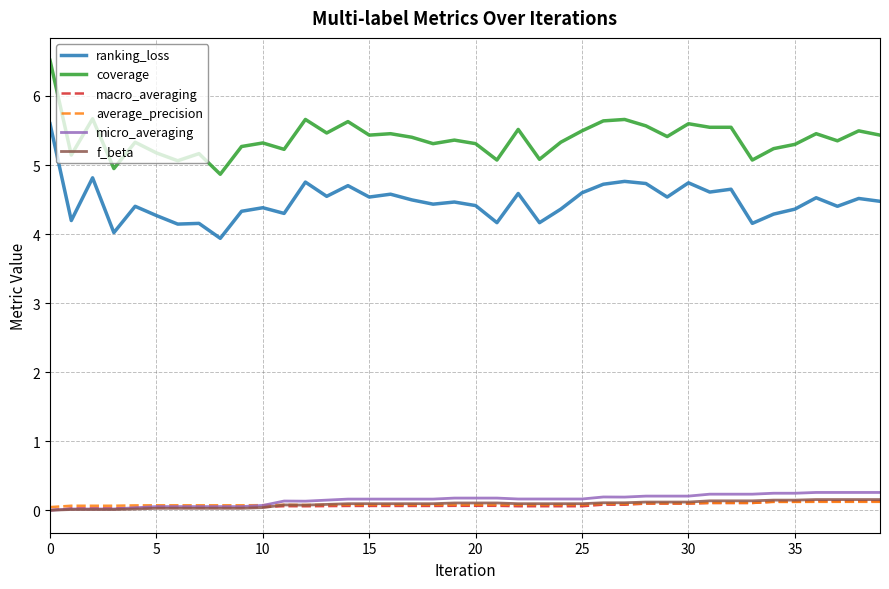

What is the lowest value of the ranking_loss series?

3.9